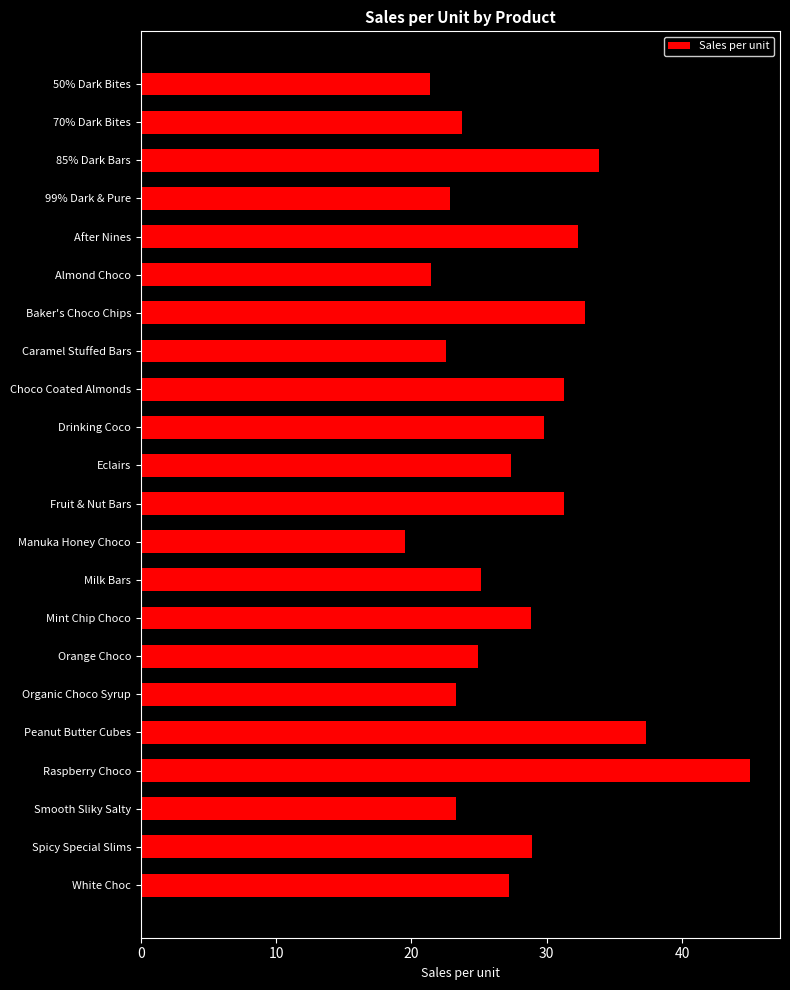

Approximately how many times larger is the value at Drinking Coco compared to 99% Dark & Pure?

1.3